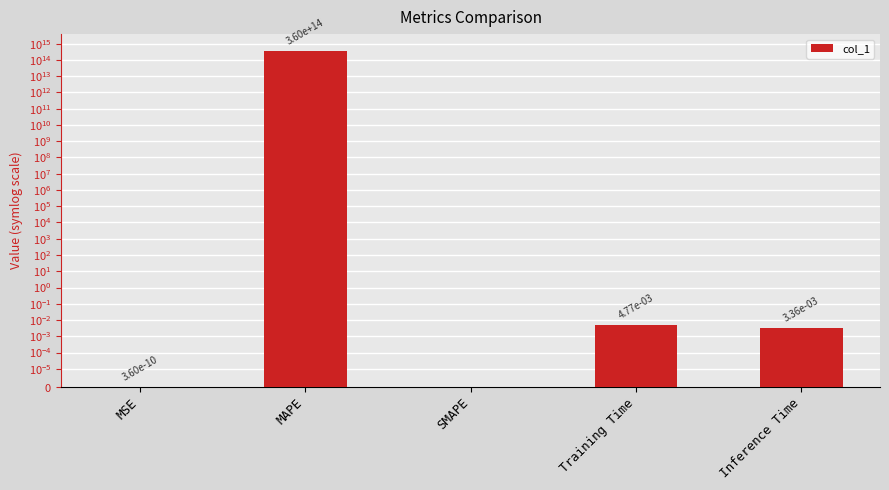

Which category has the highest value across all series?

MAPE